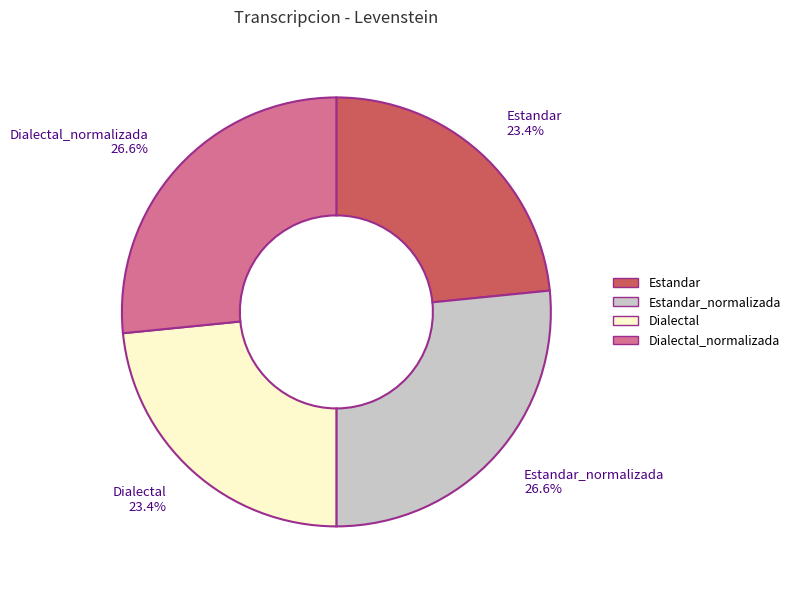

Does Dialectal represent more than half of the total?

No